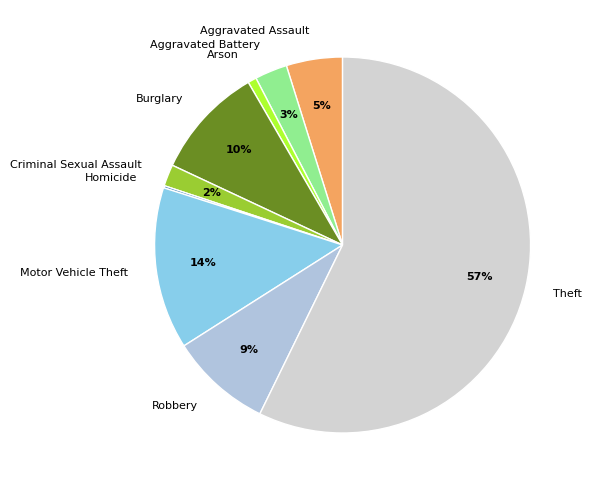

Combined, do Aggravated Assault and Theft account for over 50%?

Yes